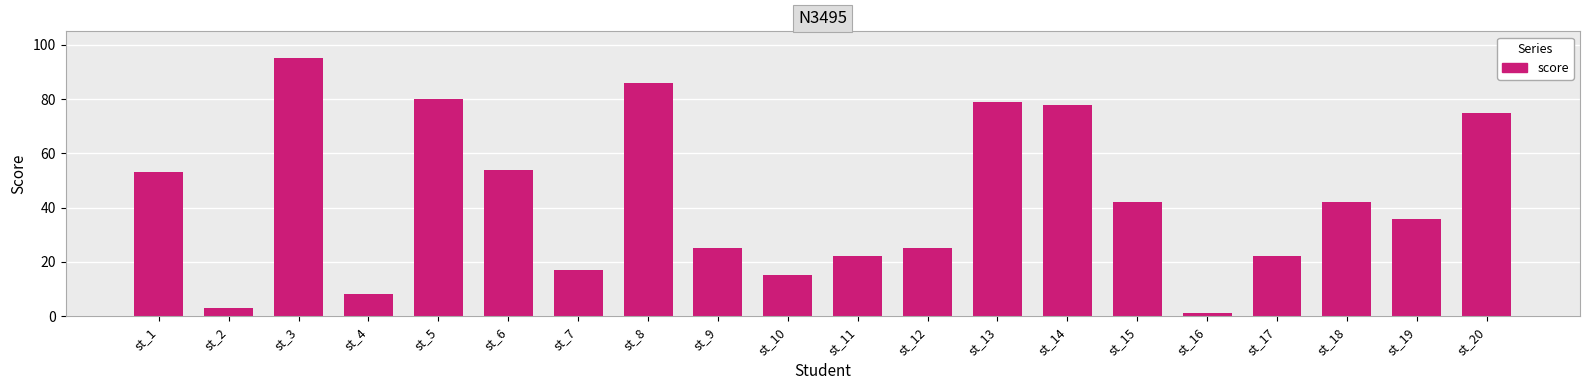

Reading right to left, list all the values displayed in this chart.

75	36	42	22	1	42	78	79	25	22	15	25	86	17	54	80	8	95	3	53